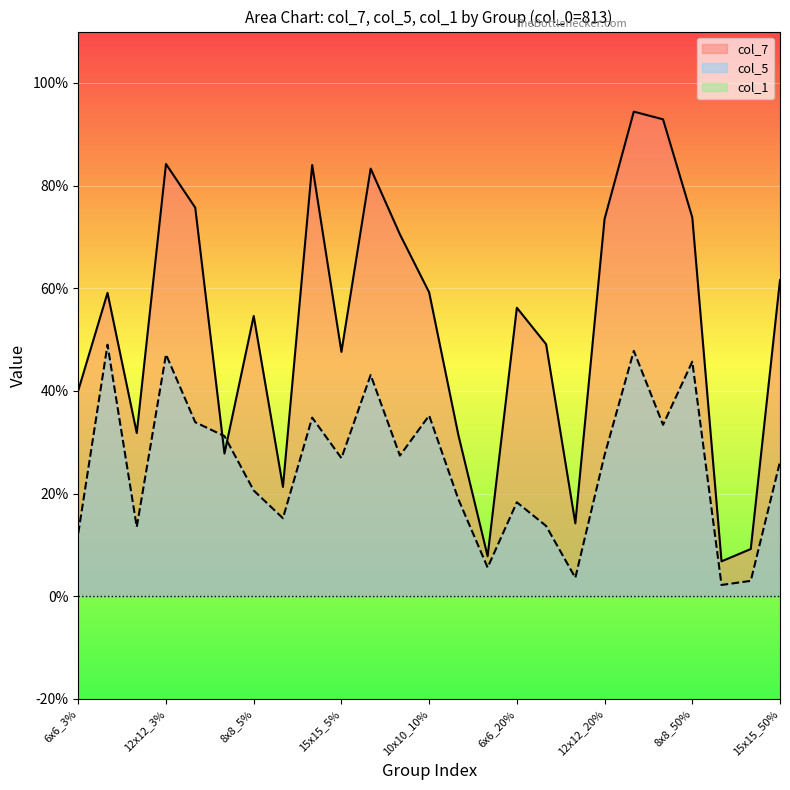

Does the chart display data point markers on the line(s)?

No